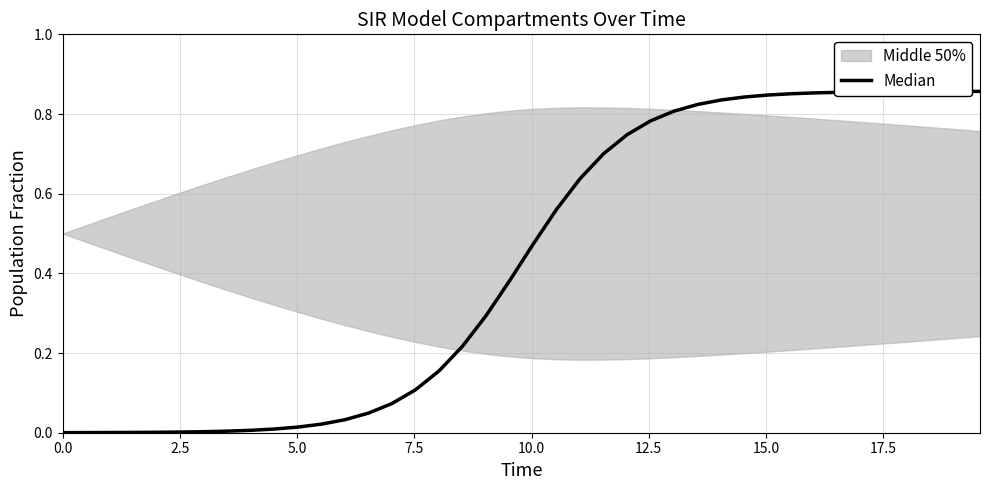

True or false: there are more than 1 points higher than both neighbors.

False